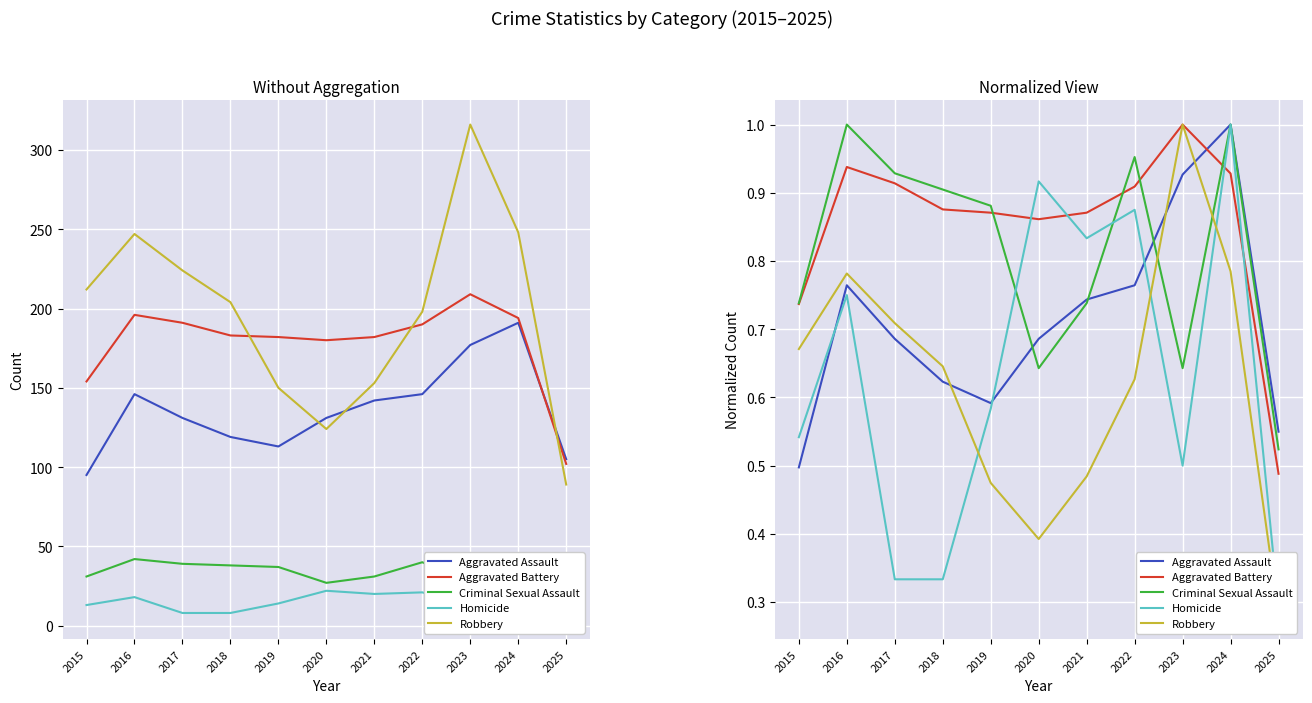

Between 2023 and 2024, which is larger?

2024